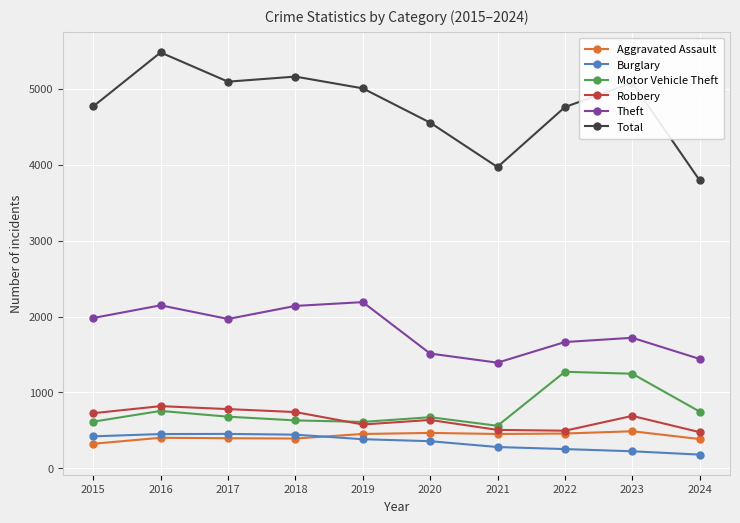

Which series has the largest total across all categories?

Total